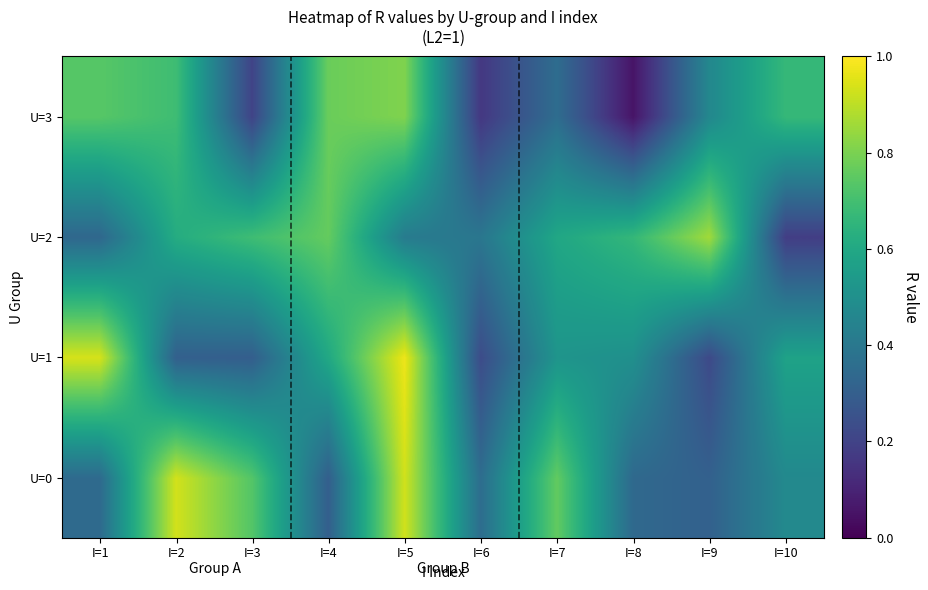

Reading right to left, what are all the values shown in this chart?

U=0: I=10=0.5	I=9=0.3	I=8=0.3	I=7=0.8	I=6=0.4	I=5=0.9	I=4=0.3	I=3=0.7	I=2=0.9	I=1=0.3
U=1: I=10=0.6	I=9=0.2	I=8=0.5	I=7=0.5	I=6=0.2	I=5=1.0	I=4=0.6	I=3=0.3	I=2=0.3	I=1=0.9
U=2: I=10=0.2	I=9=0.9	I=8=0.7	I=7=0.6	I=6=0.4	I=5=0.4	I=4=0.8	I=3=0.7	I=2=0.6	I=1=0.3
U=3: I=10=0.7	I=9=0.5	I=8=0.1	I=7=0.4	I=6=0.2	I=5=0.8	I=4=0.8	I=3=0.2	I=2=0.7	I=1=0.7